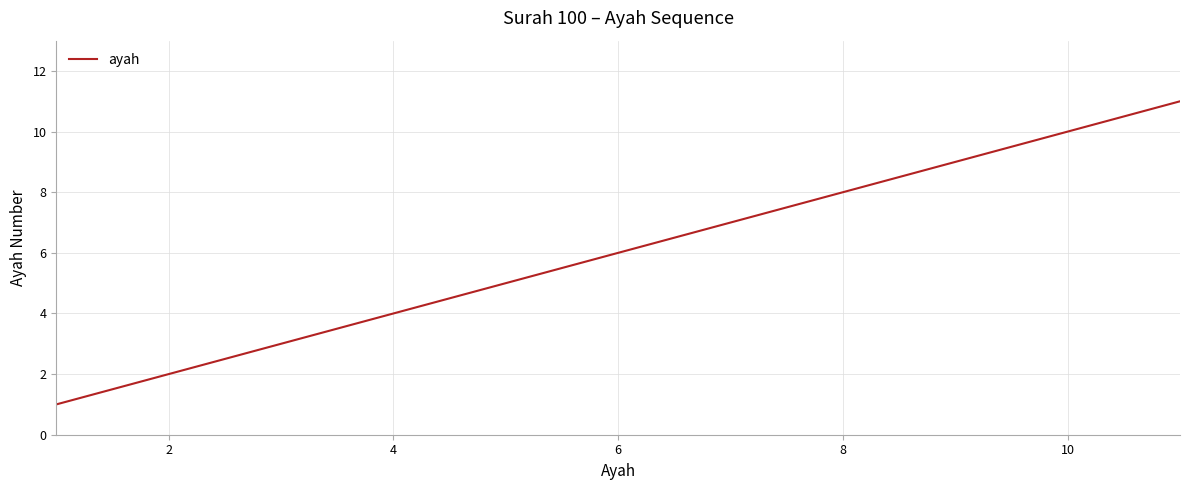

What is the maximum value shown in the chart?

11